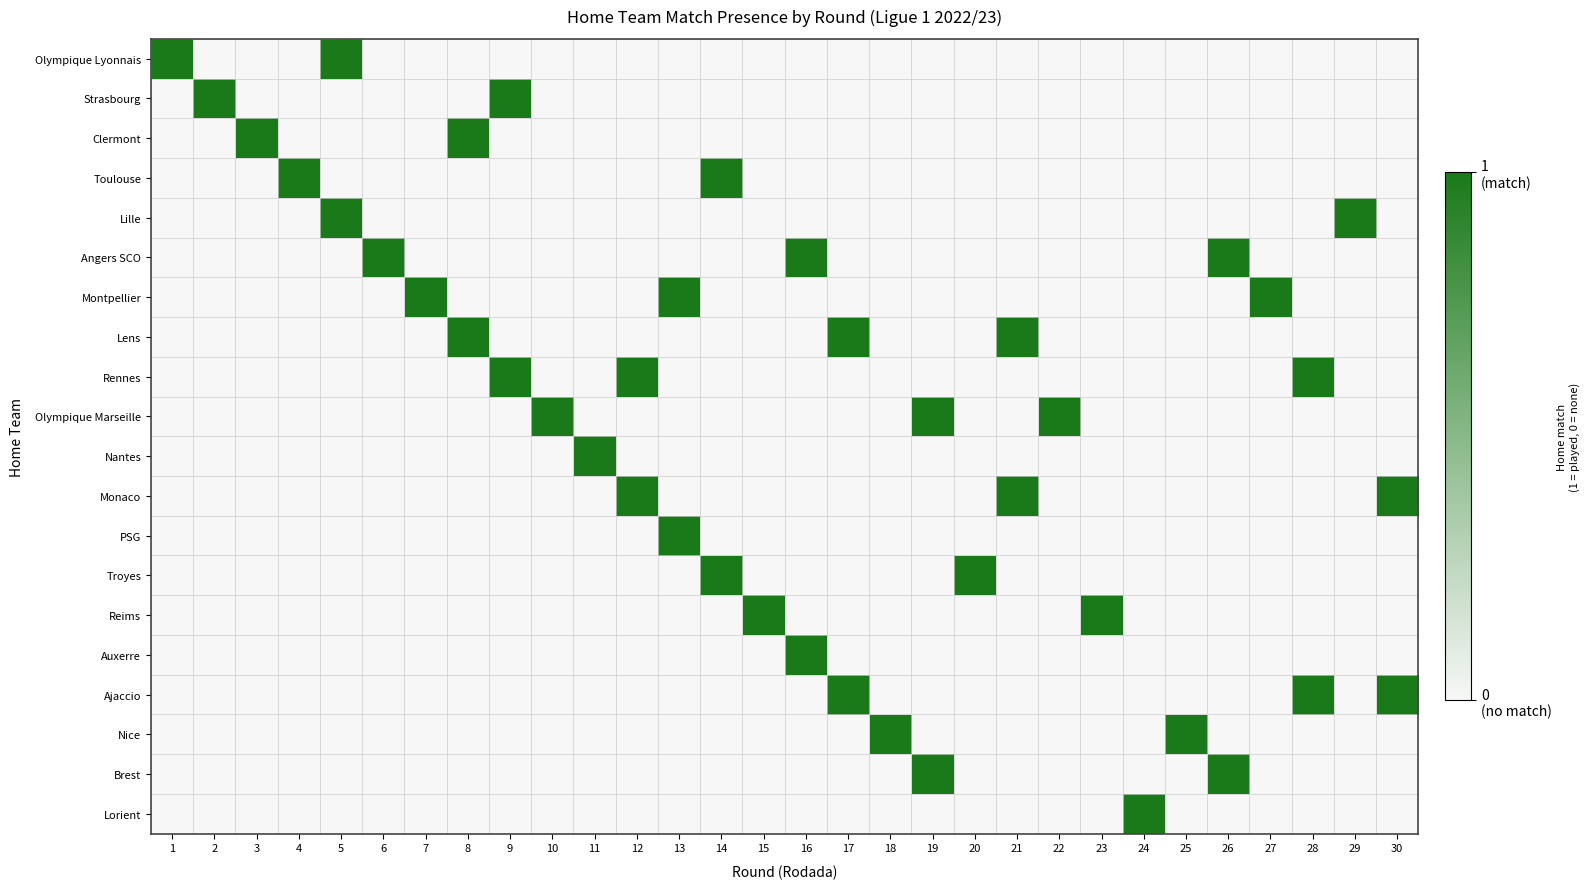

At how many categories does at least one series exceed 0?

30